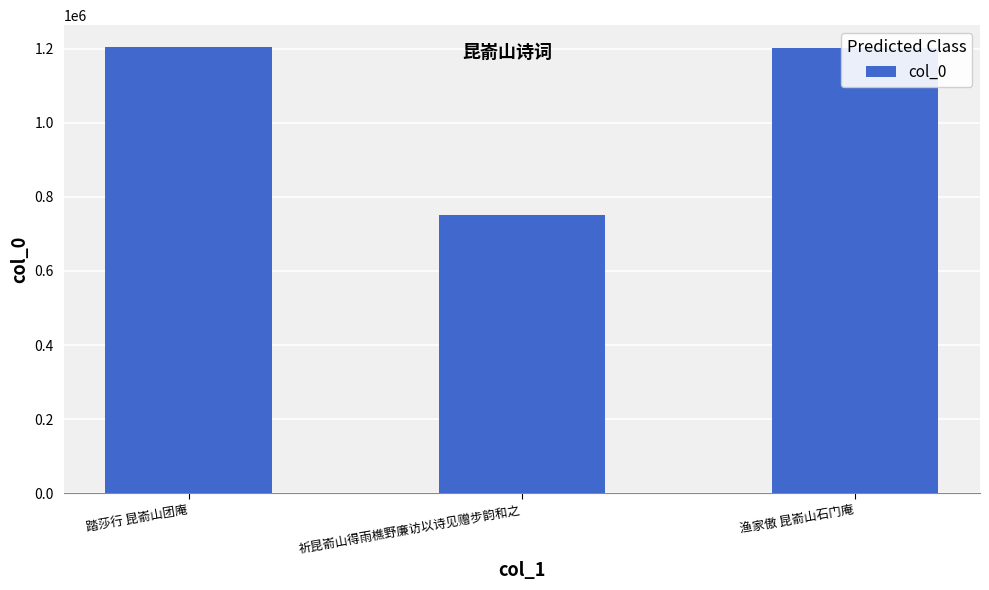

What is the label of the 3rd bar from the right?

踏莎行 昆嵛山团庵